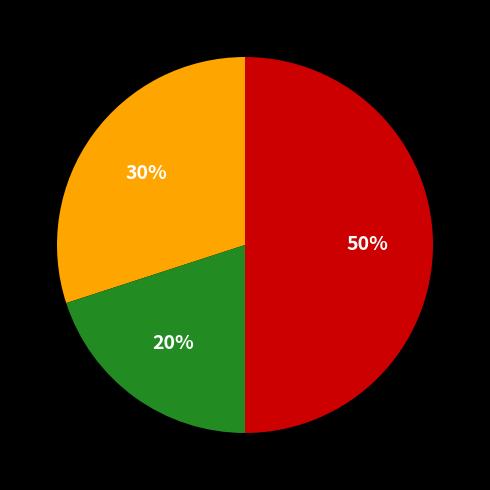

To the nearest percent, what is the difference between the largest and smallest slice percentages?

30%